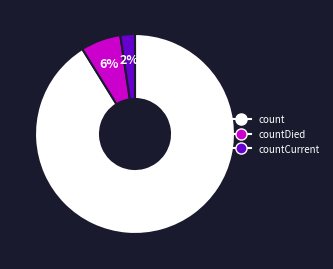

Does any single category account for the majority?

Yes